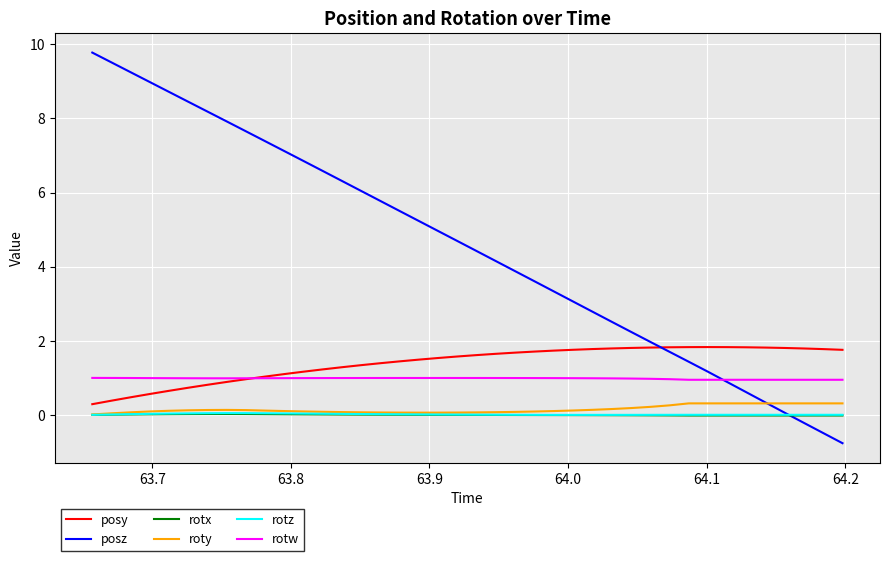

Which series has the widest spread of values?

posz